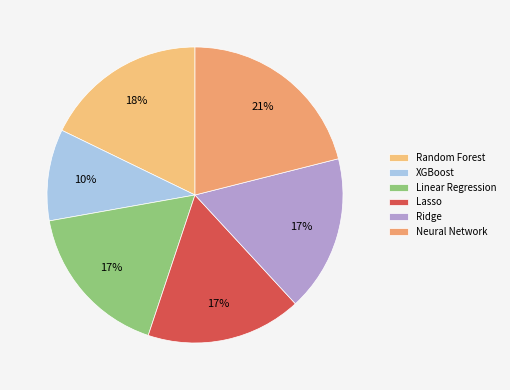

How much of the chart is everything except Neural Network?

78.9%